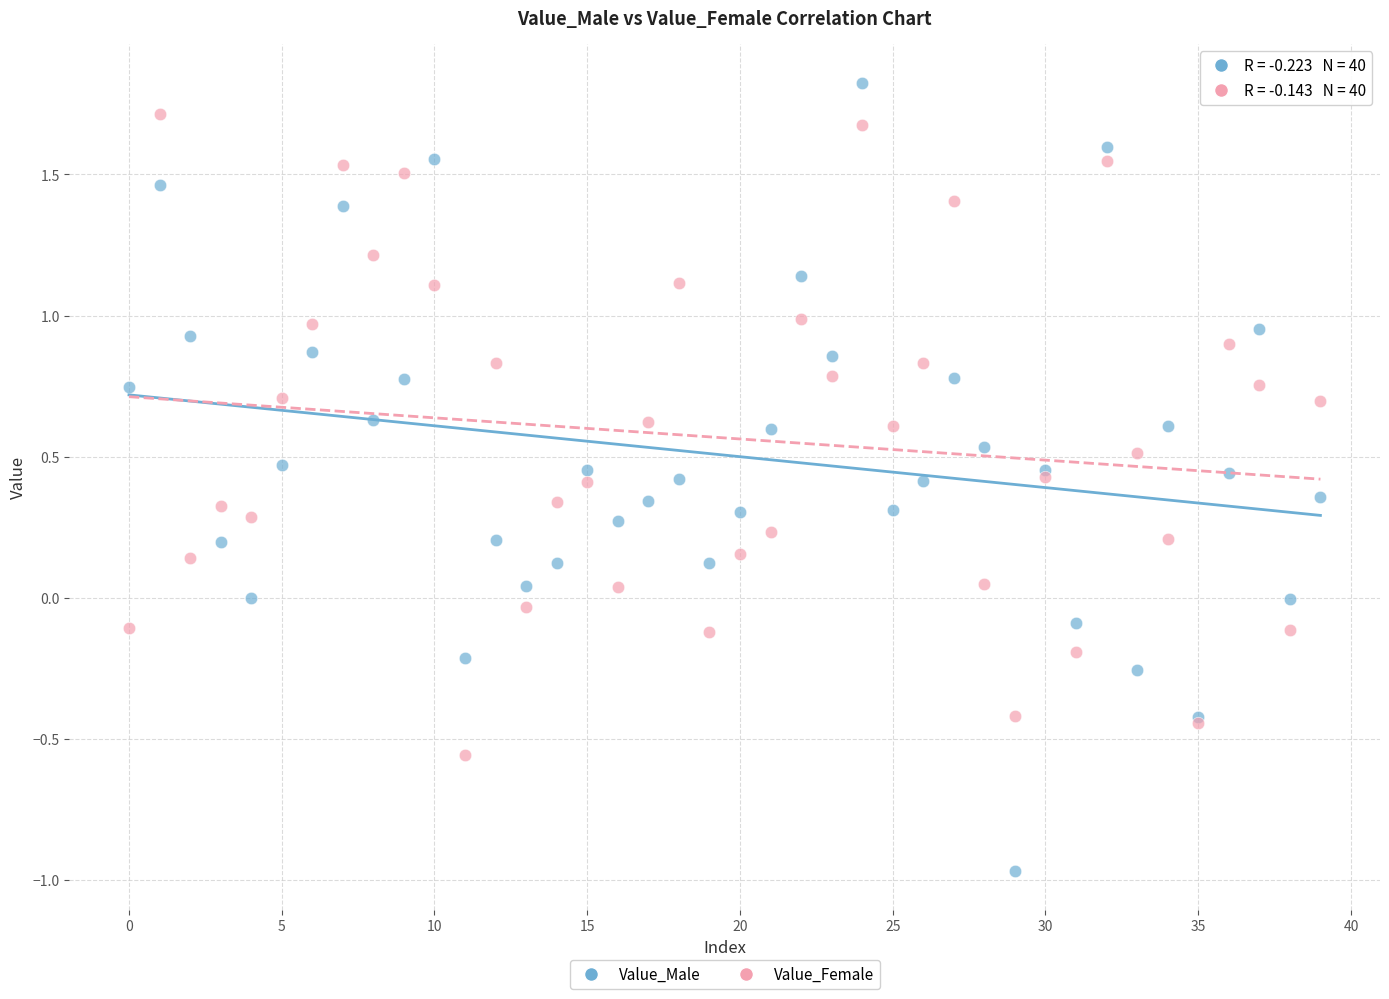

What are all the series names shown in the legend?

Value_Male, Value_Female